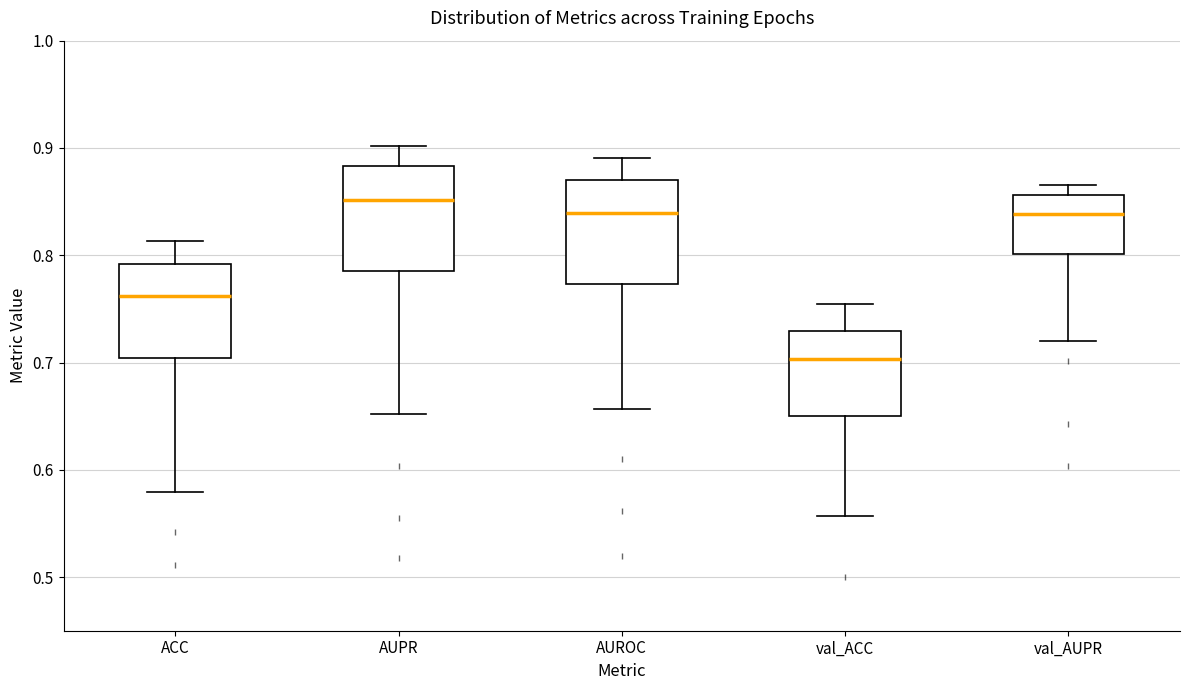

Which box's median line is the lowest?

val_ACC